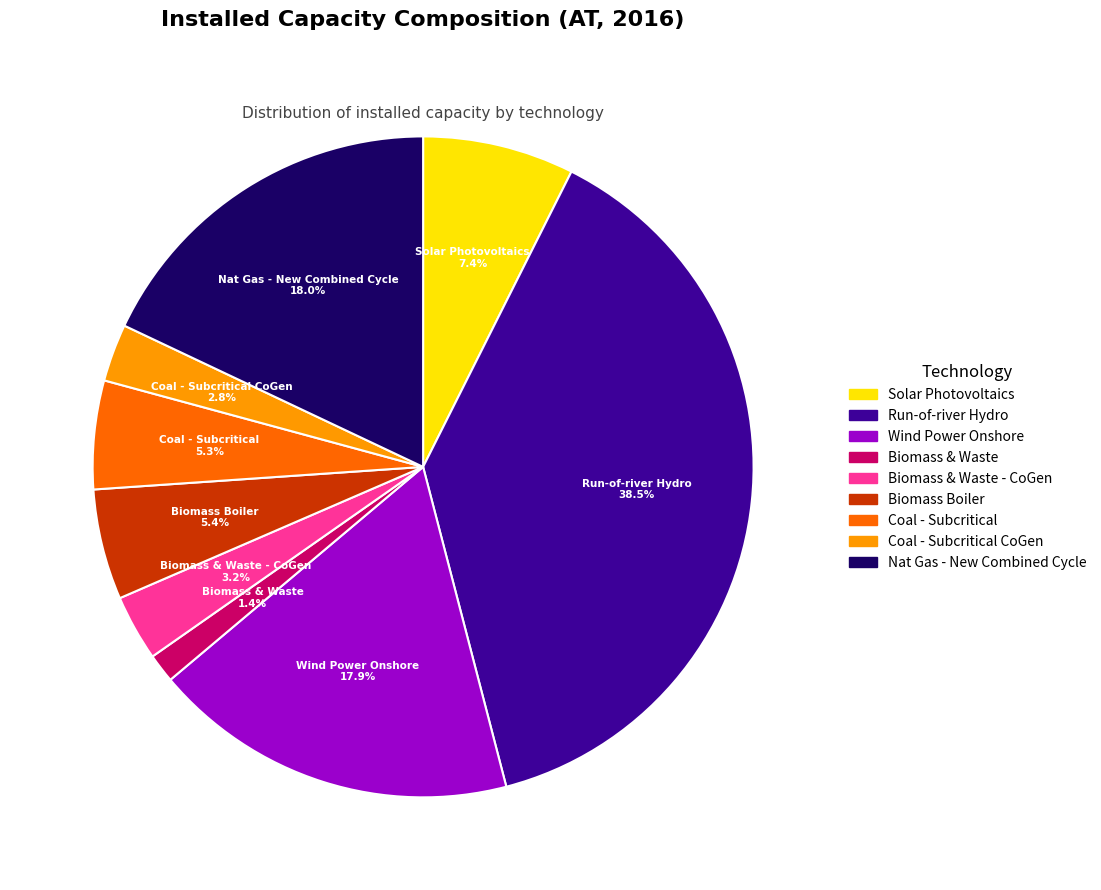

Is there any slice that represents more than half of the pie?

No